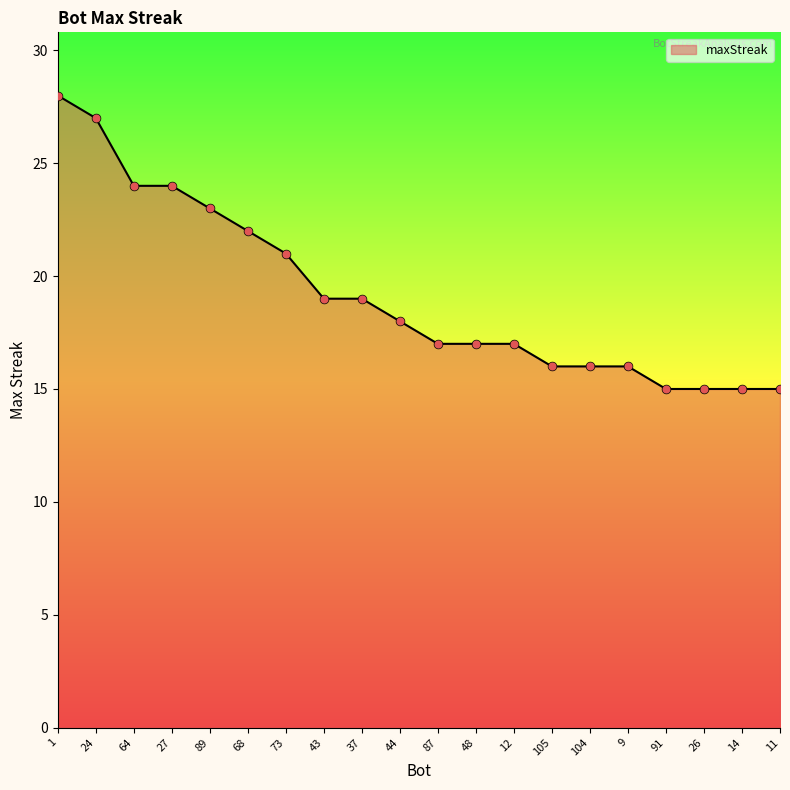

Which has a higher value, 12 or 1?

1